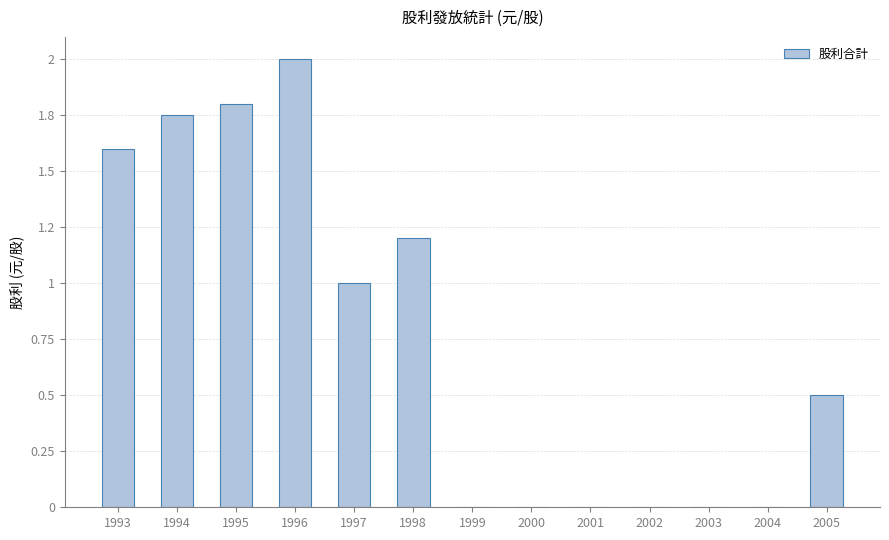

Reading left to right, what are all the values shown in this chart?

1.6	1.8	1.8	2.0	1.0	1.2	0.0	0.0	0.0	0.0	0.0	0.0	0.5